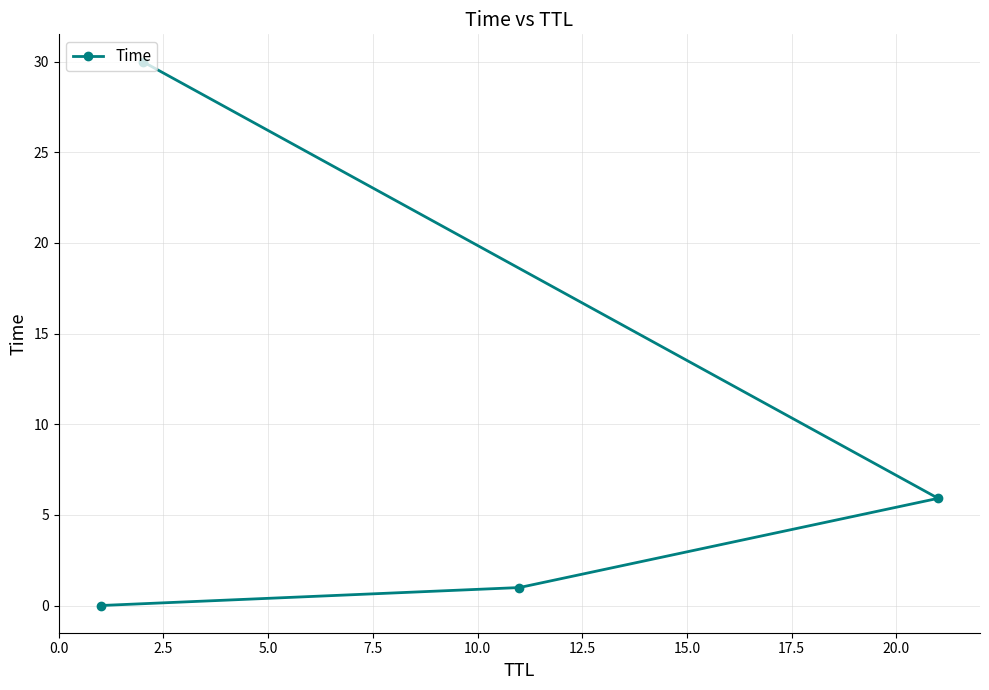

Does the chart display data point markers on the line(s)?

Yes